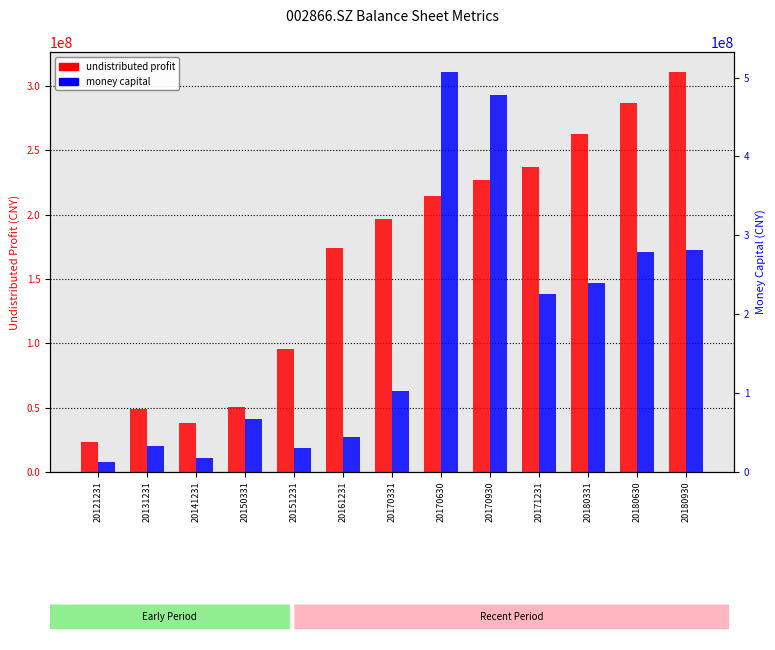

How many distinct data groups are displayed?

2